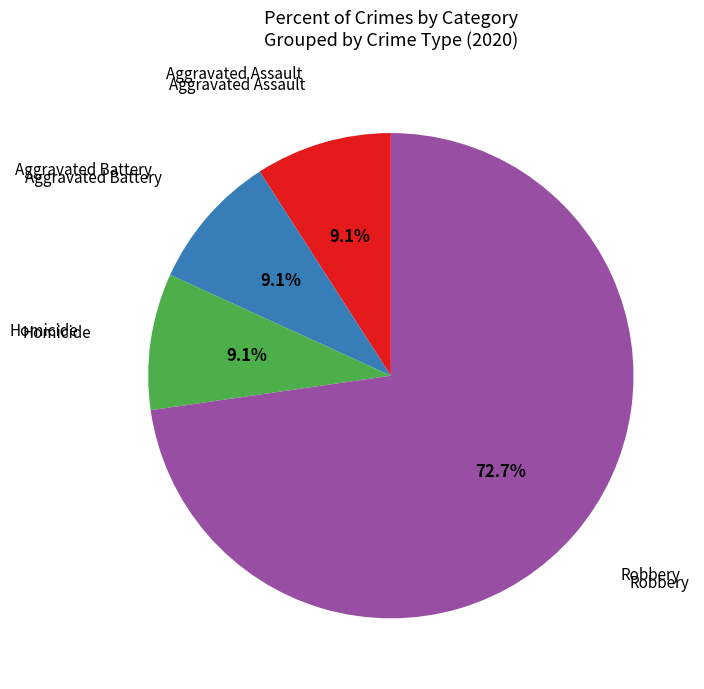

Does any single category account for the majority?

Yes